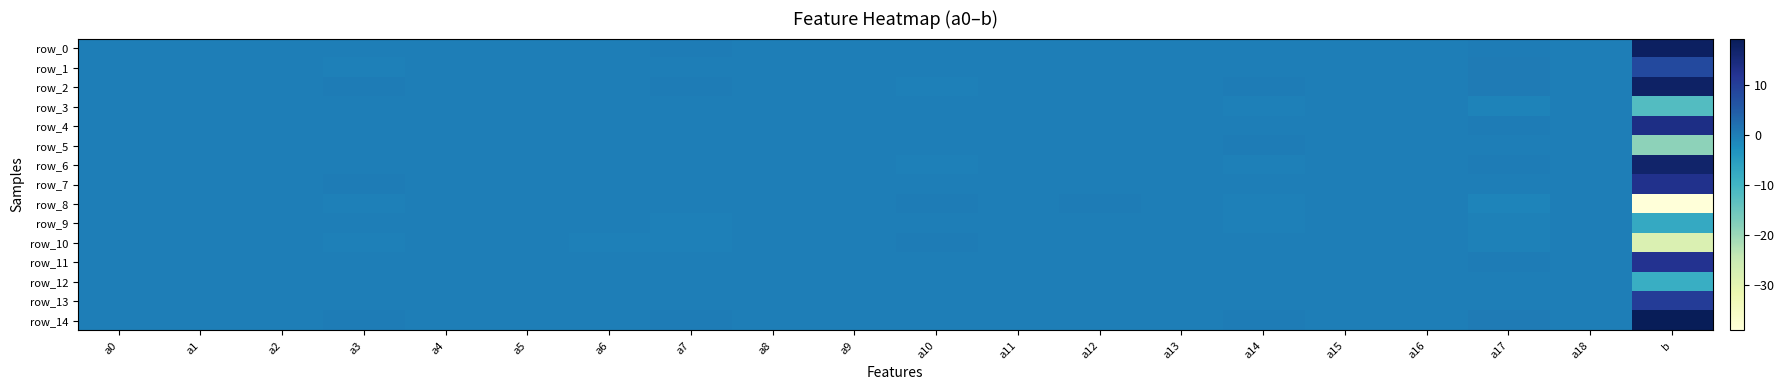

What is the spread (max minus min) of values at a3?

0.5